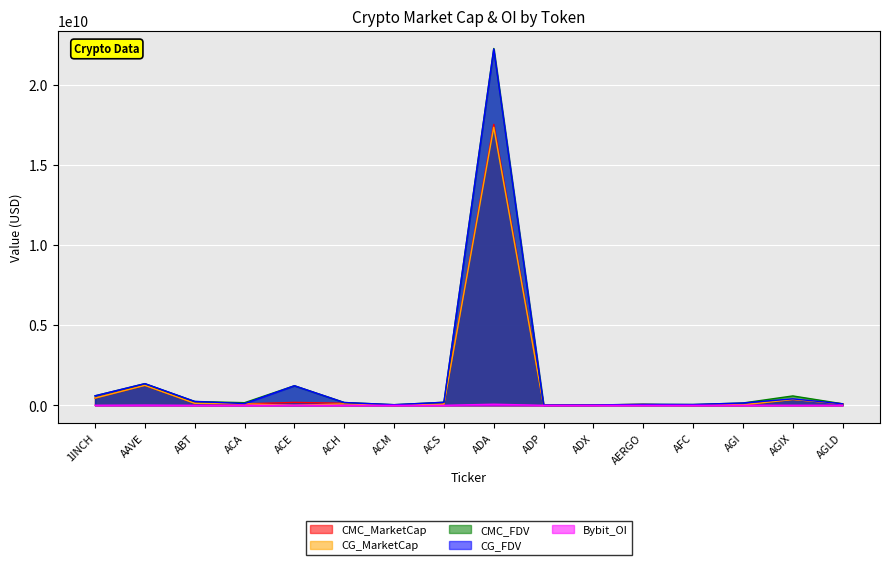

List the labels in order of CG_MarketCap value, smallest first.

ACE, ADP, ACM, AFC, ADX, AGI, AERGO, ACS, ACH, ACA, AGLD, ABT, AGIX, 1INCH, AAVE, ADA